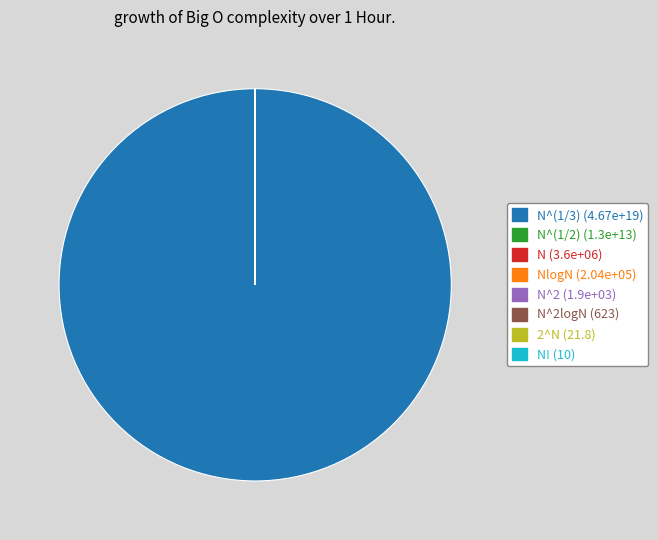

Is there any slice that represents more than half of the pie?

Yes